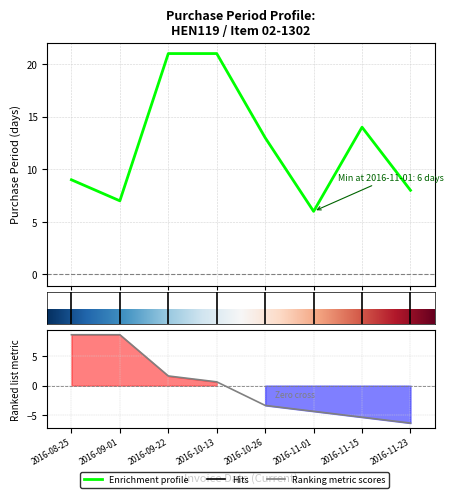

Which category has the highest value across all series?

2016-09-22